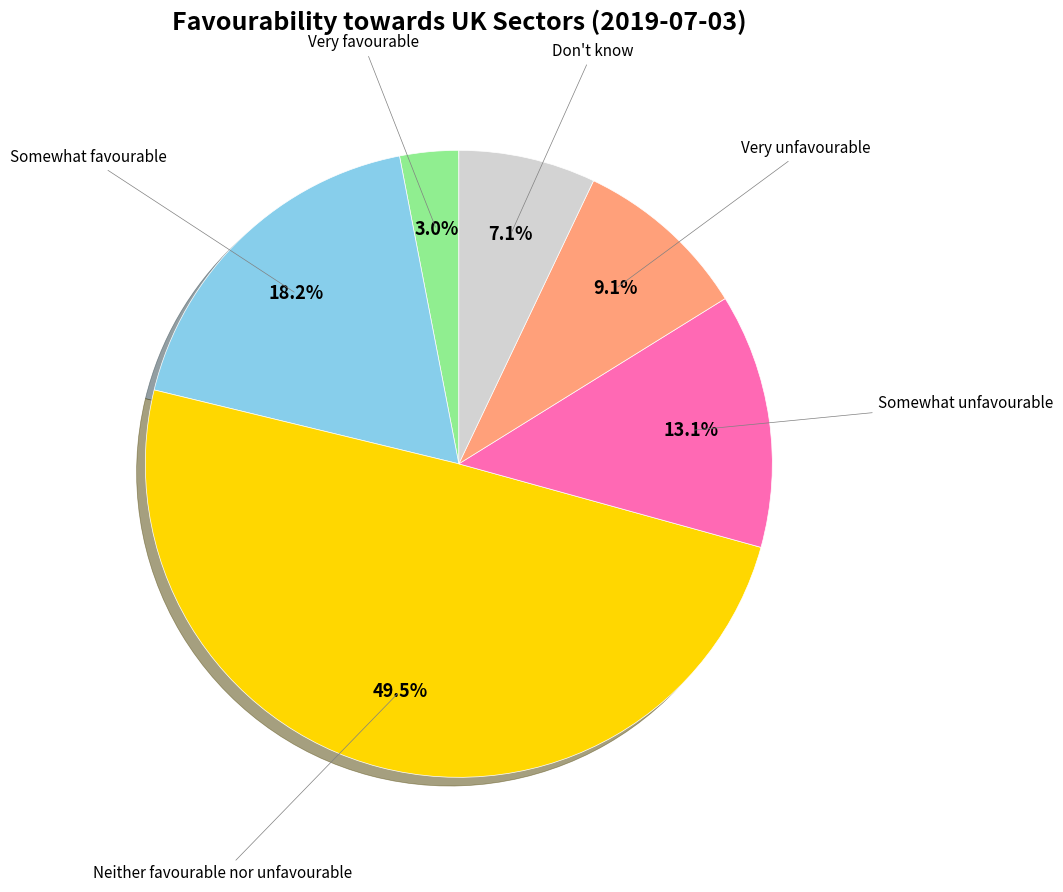

Is there a majority slice in this chart?

No